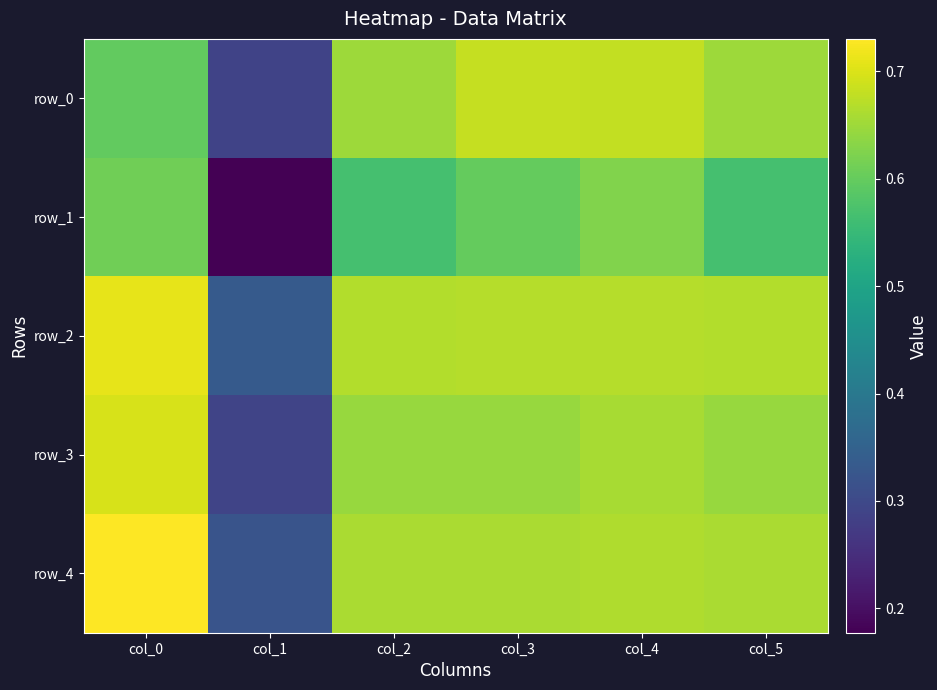

List the labels in order of row_1 value, largest first.

col_4, col_0, col_3, col_2, col_5, col_1